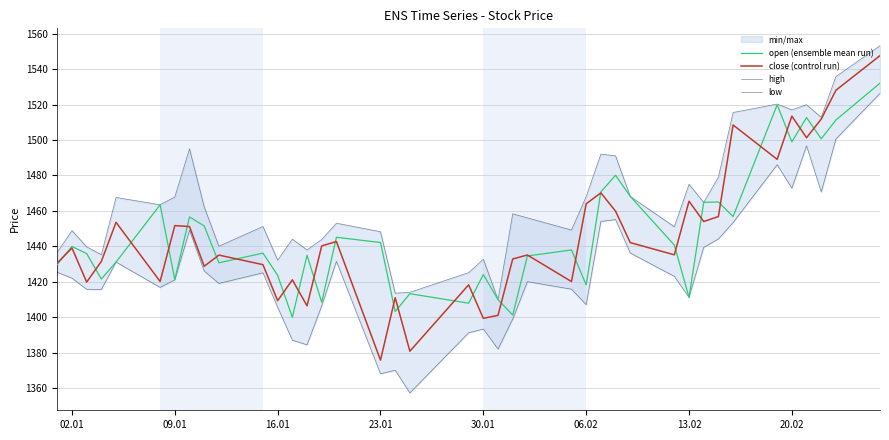

At how many categories does at least one series exceed 1516?

5